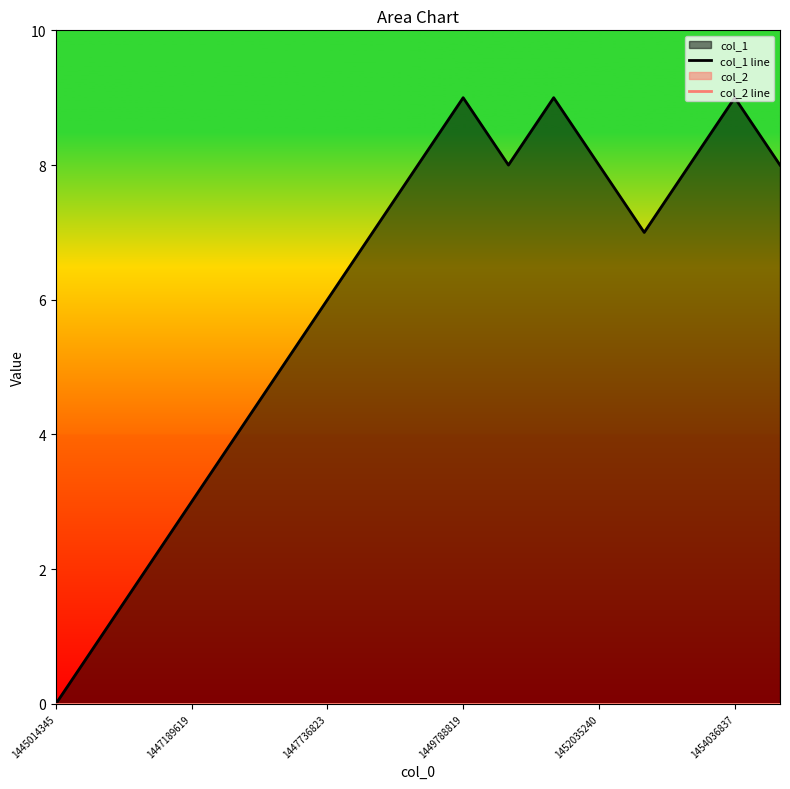

Reading left to right, what are all the values shown in this chart?

col_1 line: 0	1	2	3	4	5	6	7	8	9	8	9	8	7	8	9	8
col_2 line: 0	0	0	0	0	0	0	0	0	0	0	0	0	0	0	0	0